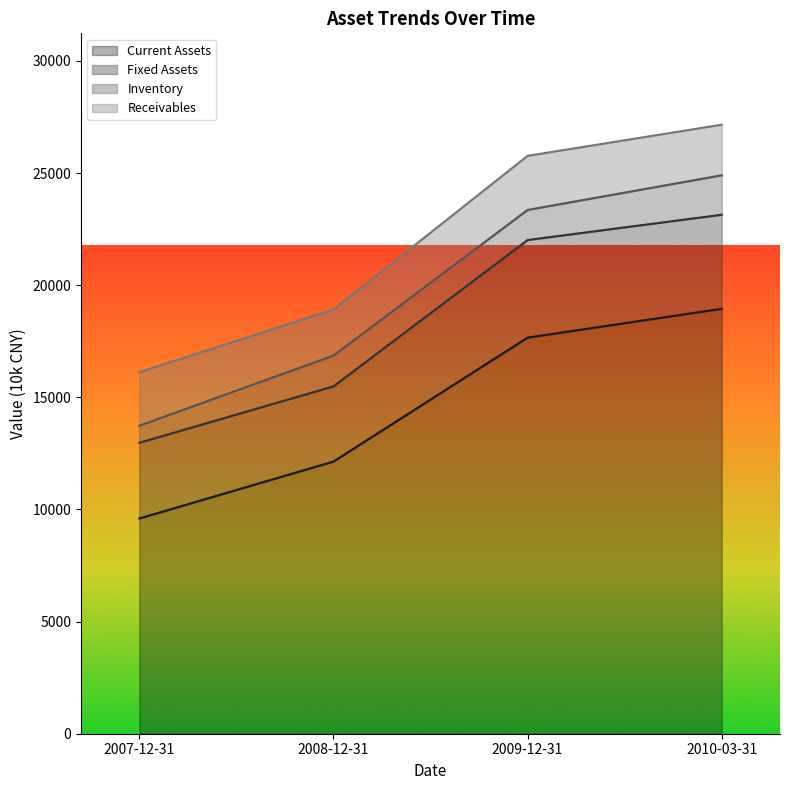

What is the sum of all Fixed Assets values?

15271